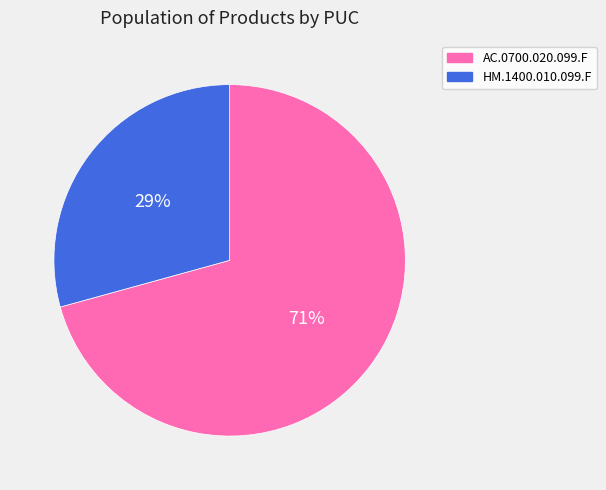

Is it true that HM.1400.010.099.F is 23% of the pie?

False